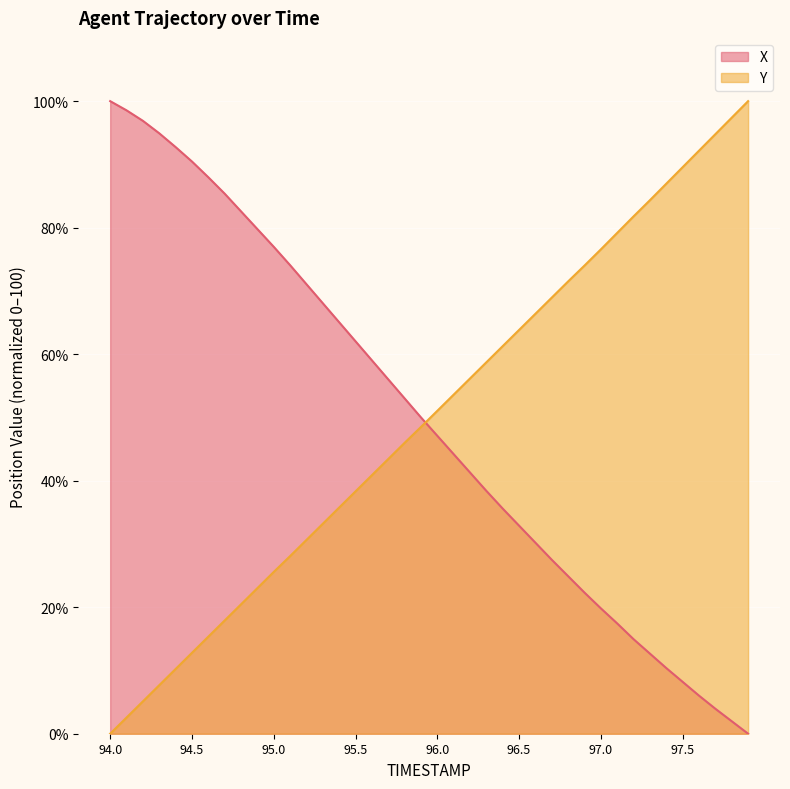

Which category has the lowest value across all series?

97.9